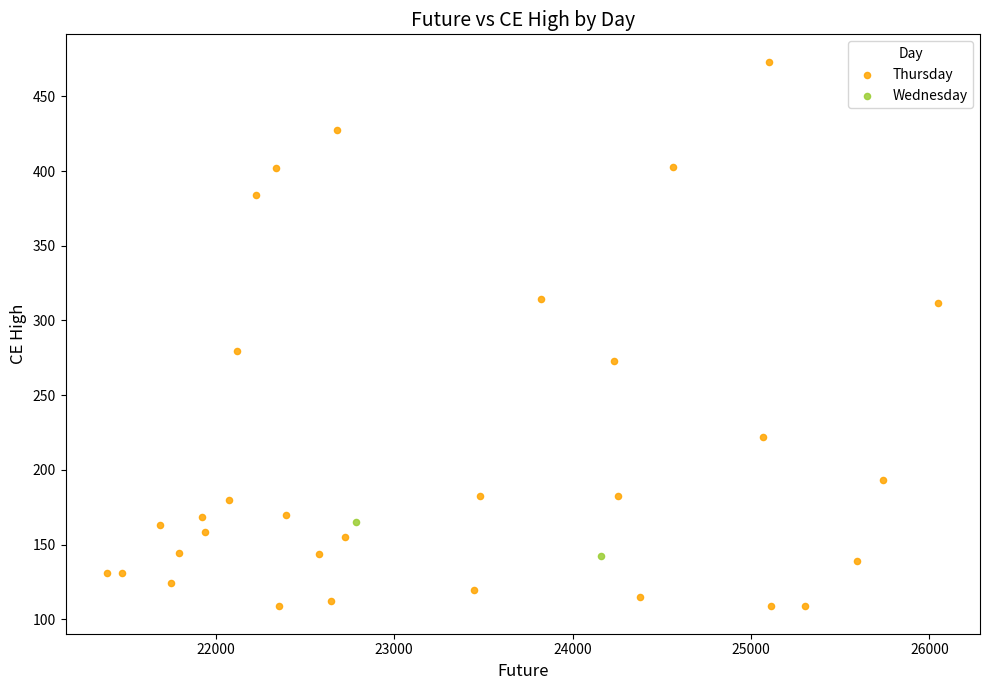

What are all the series names shown in the legend?

Thursday, Wednesday